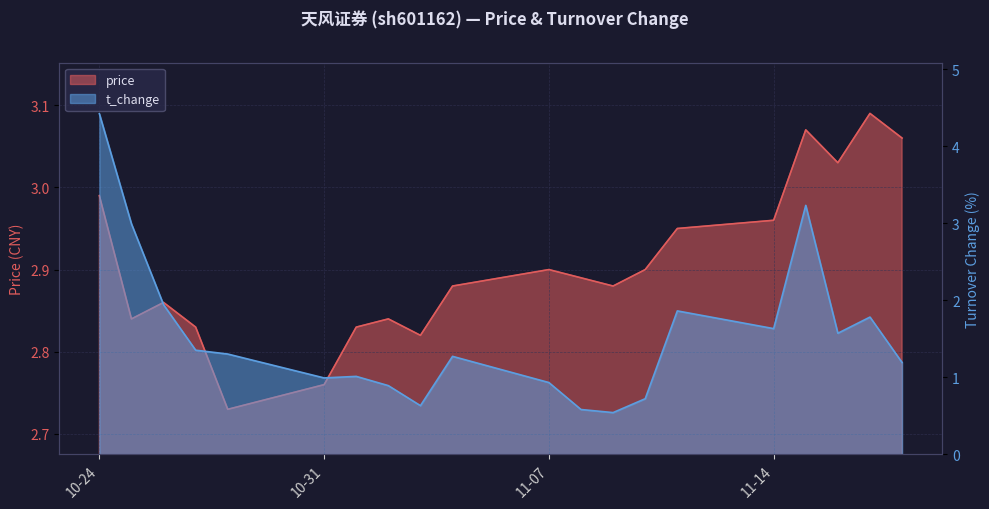

At how many categories does at least one series exceed 0?

20